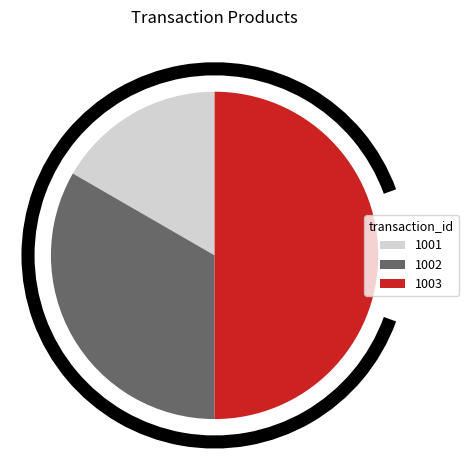

What is the largest slice in the pie chart?

1003